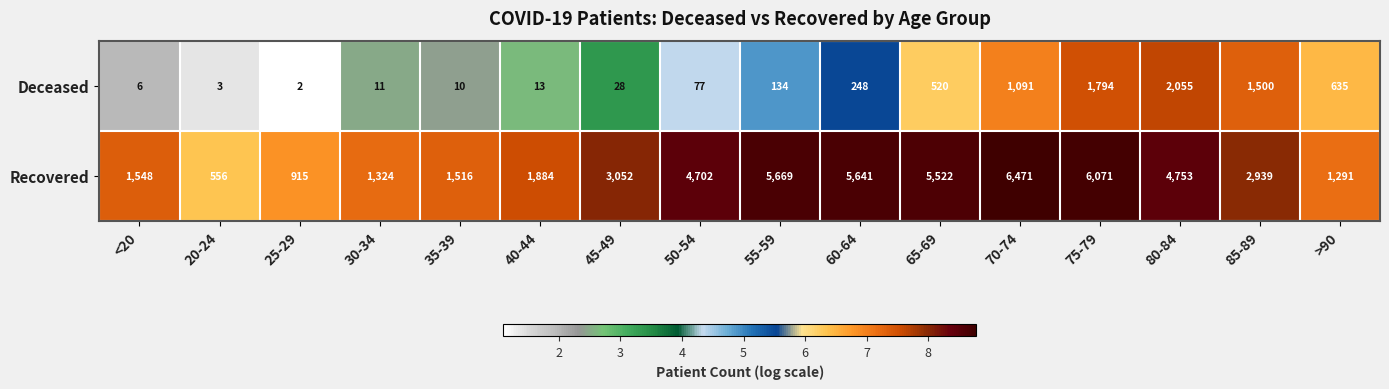

List the labels in order of Recovered value, largest first.

70-74, 75-79, 55-59, 60-64, 65-69, 80-84, 50-54, 45-49, 85-89, 40-44, <20, 35-39, 30-34, >90, 25-29, 20-24